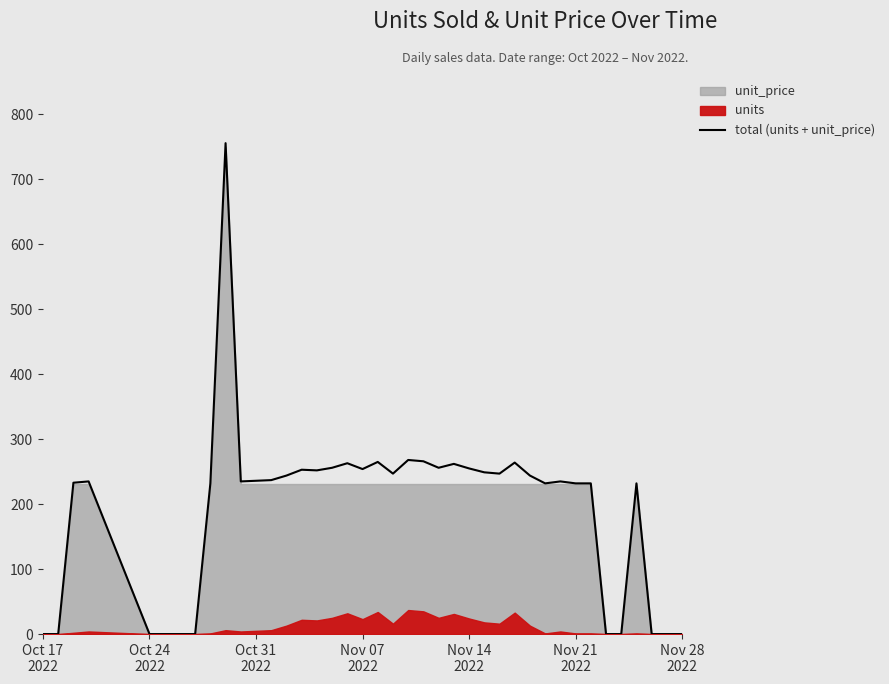

What is the highest value of the total (units + unit_price) series?

755.6